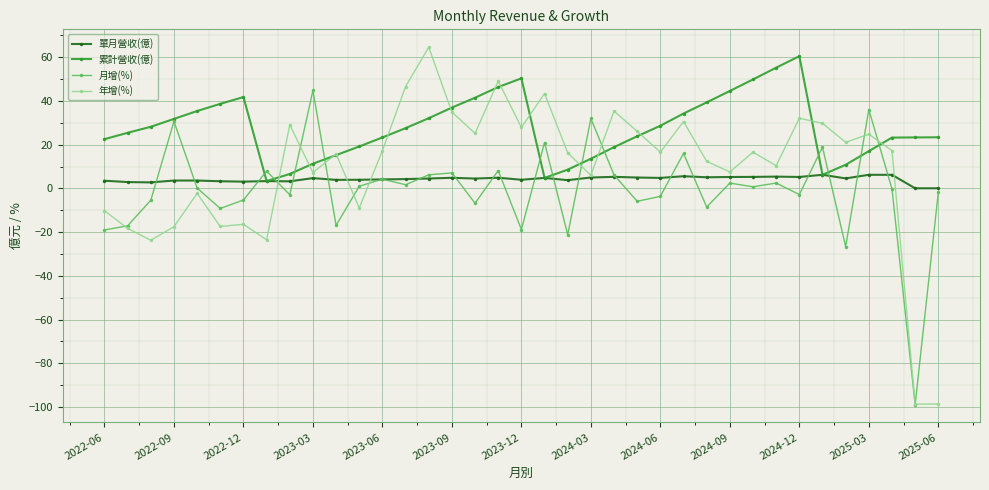

True or false: 年增(%) has more than 1 points higher than both neighbors.

True